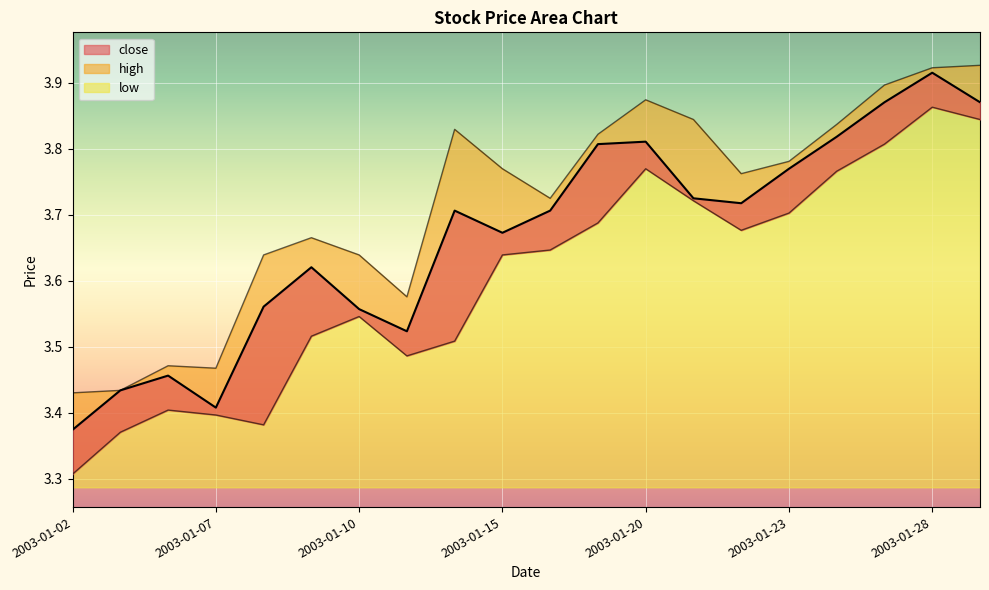

At how many categories does at least one series exceed 3?

20